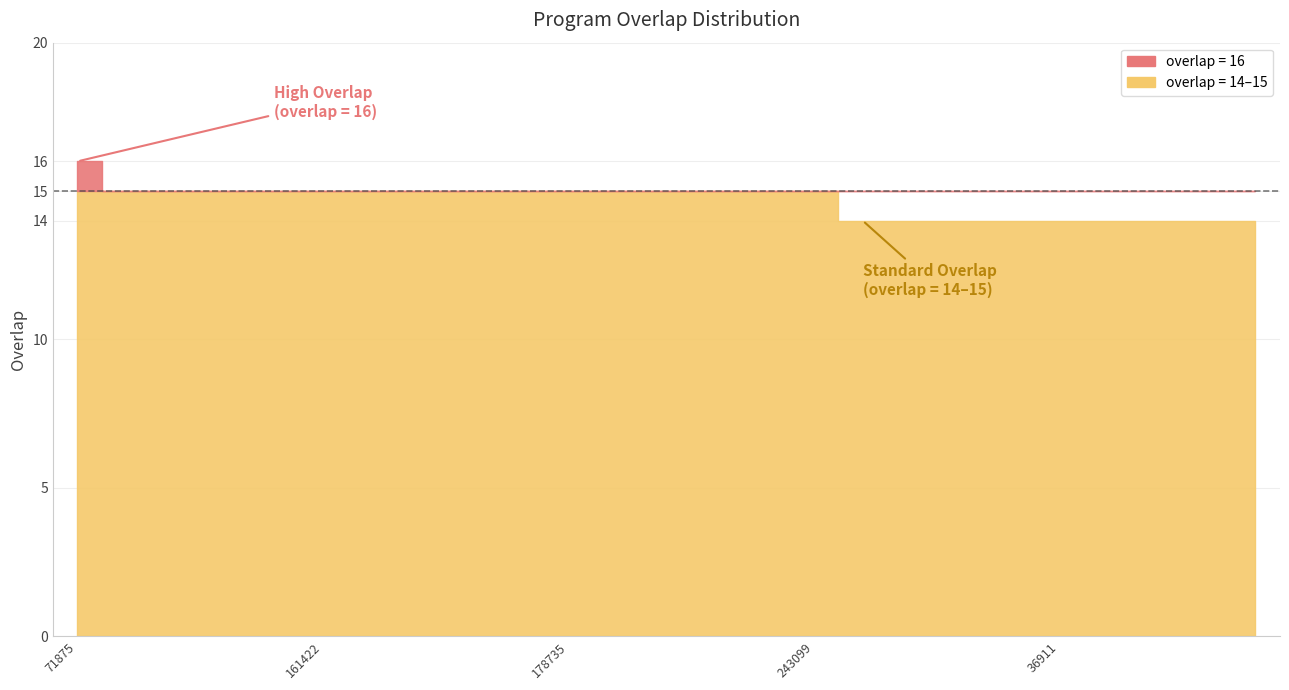

Reading left to right, transcribe all the data shown in this chart.

71875=16	21895=15	48725=15	73260=15	152835=15	161422=15	178731=15	178732=15	178733=15	178734=15	178735=15	178736=15	183041=15	190125=15	214417=15	243099=15	2541=14	19782=14	25721=14	31462=14	36911=14	46034=14	47297=14	52552=14	53295=14